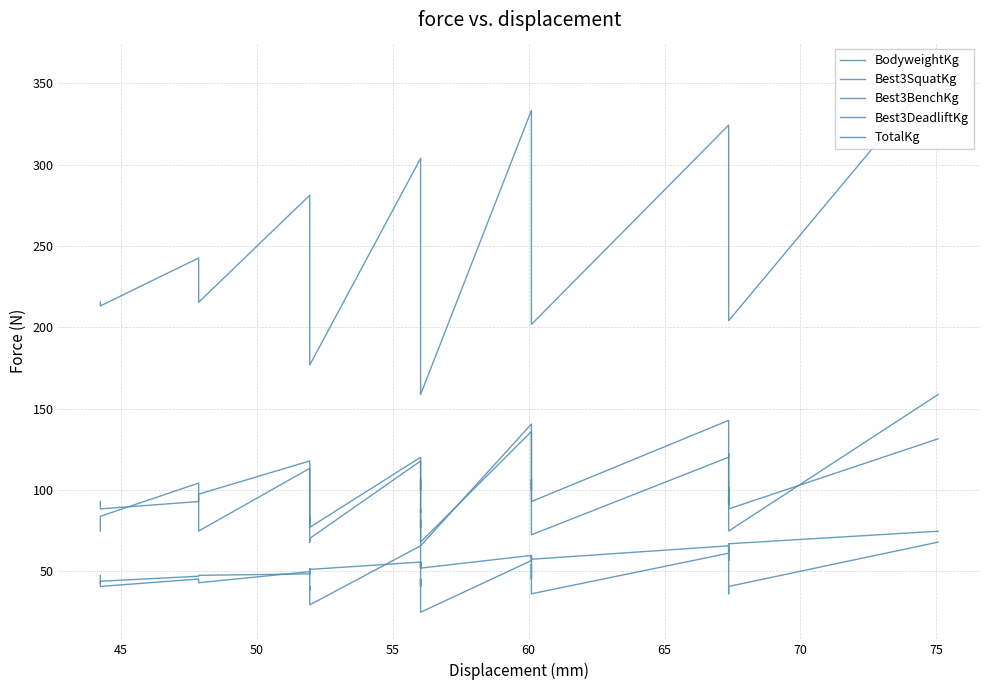

Is the value of TotalKg at 60 greater than the value of Best3DeadliftKg at 40?

Yes